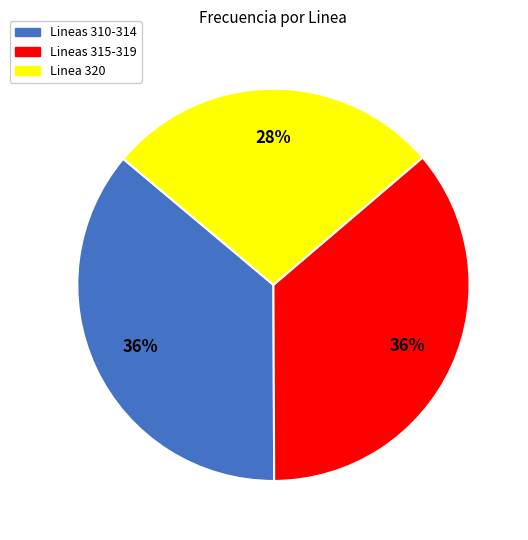

Which has a higher value, Linea 320 or Lineas 315-319?

Lineas 315-319